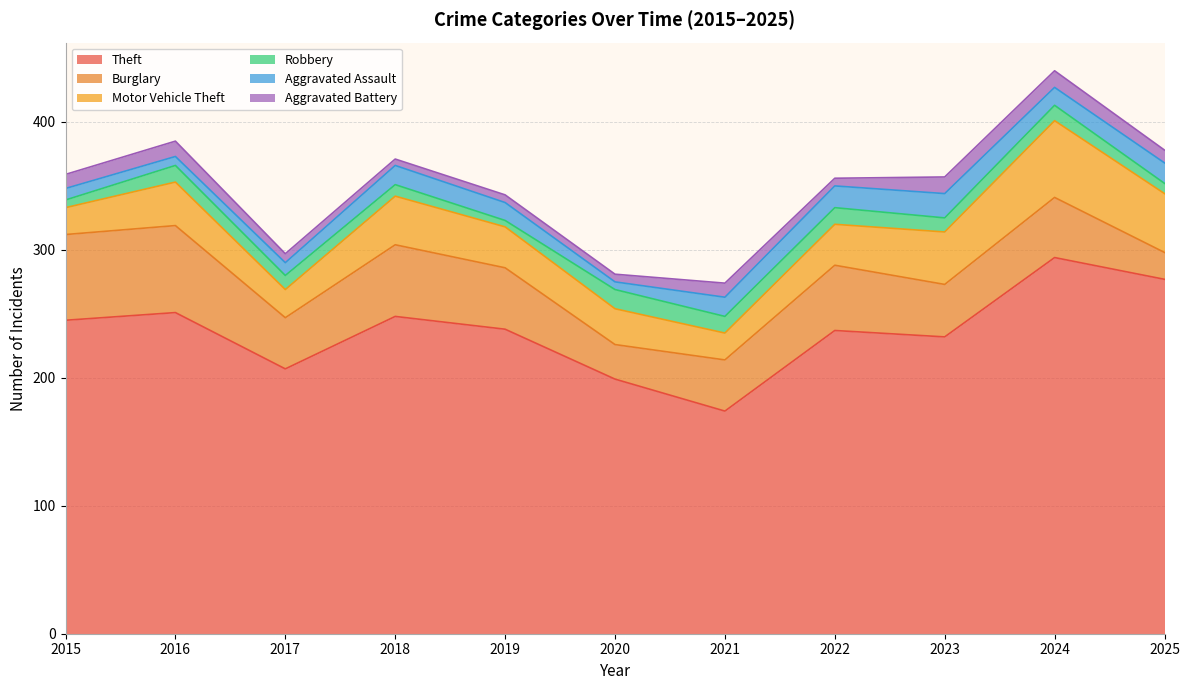

Is the value of Aggravated Battery at 2021 greater than the value of Aggravated Assault at 2015?

Yes